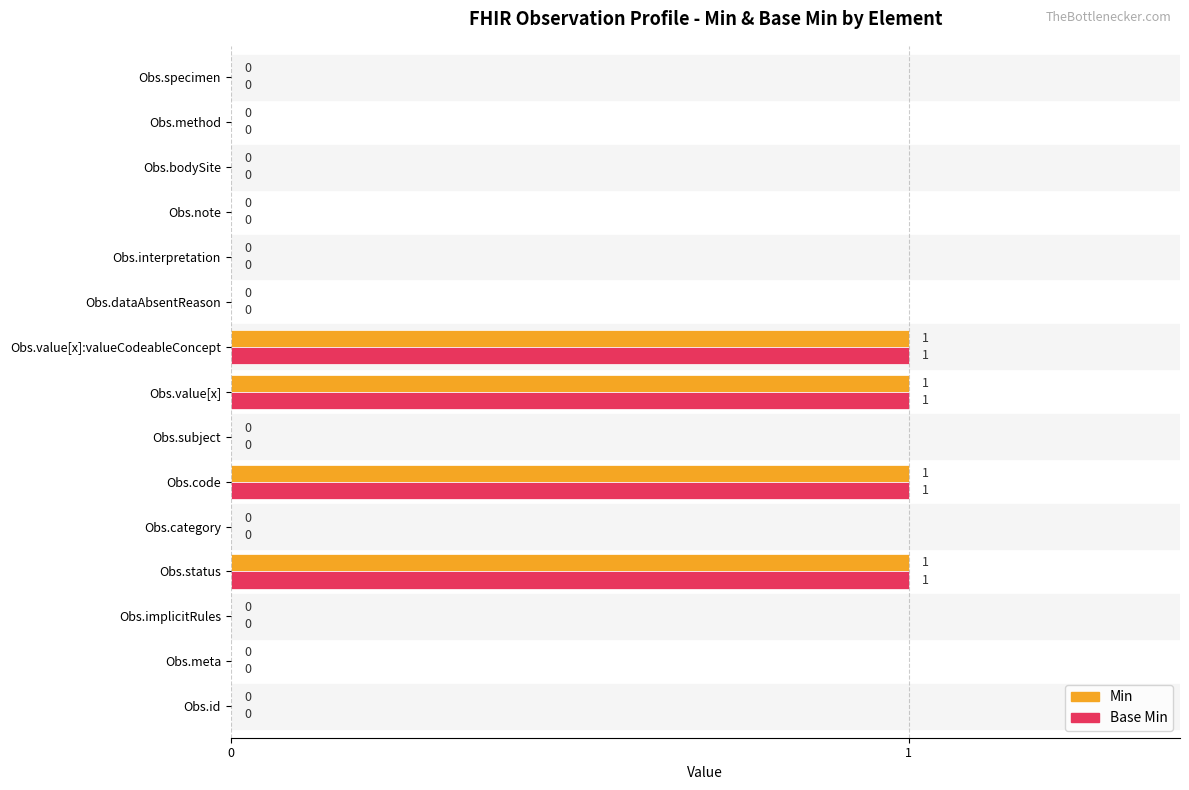

True or false: Base Min has a value of 0 at Obs.bodySite.

True